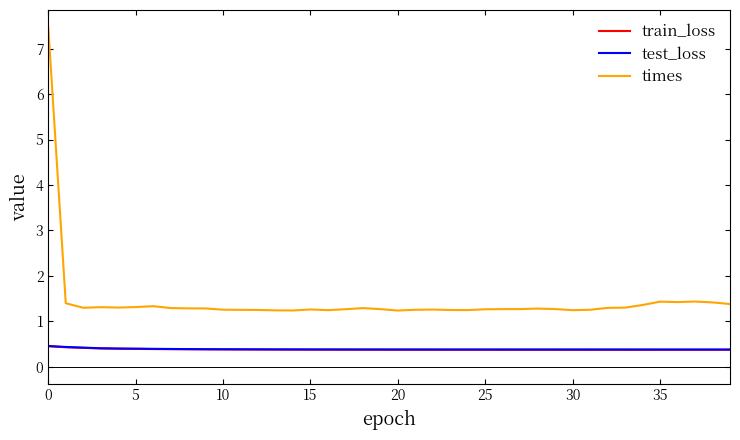

What is the maximum value for test_loss?

0.5